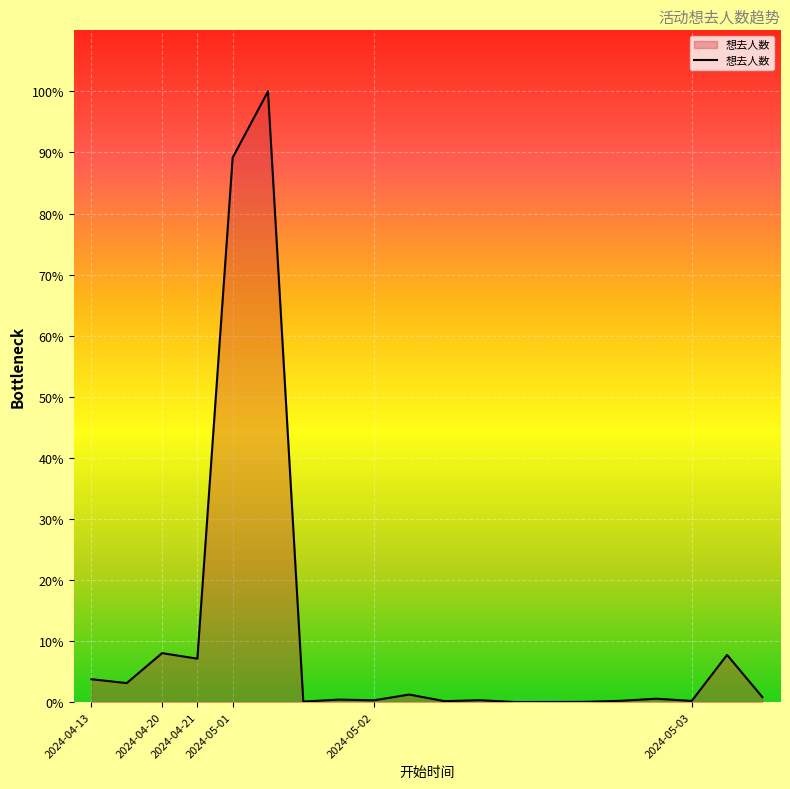

Where is the data nearest to the value 7945?

2024-05-01